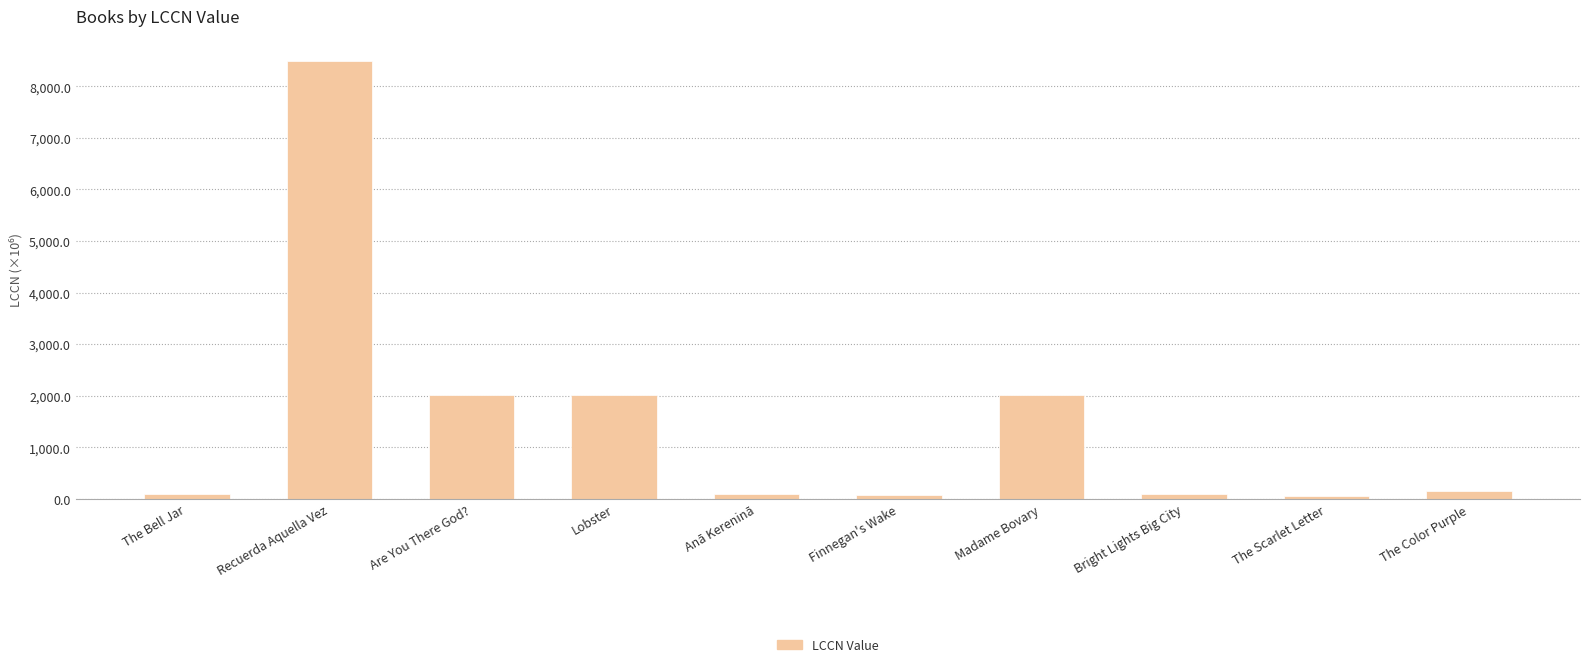

How many values are below 156?

5